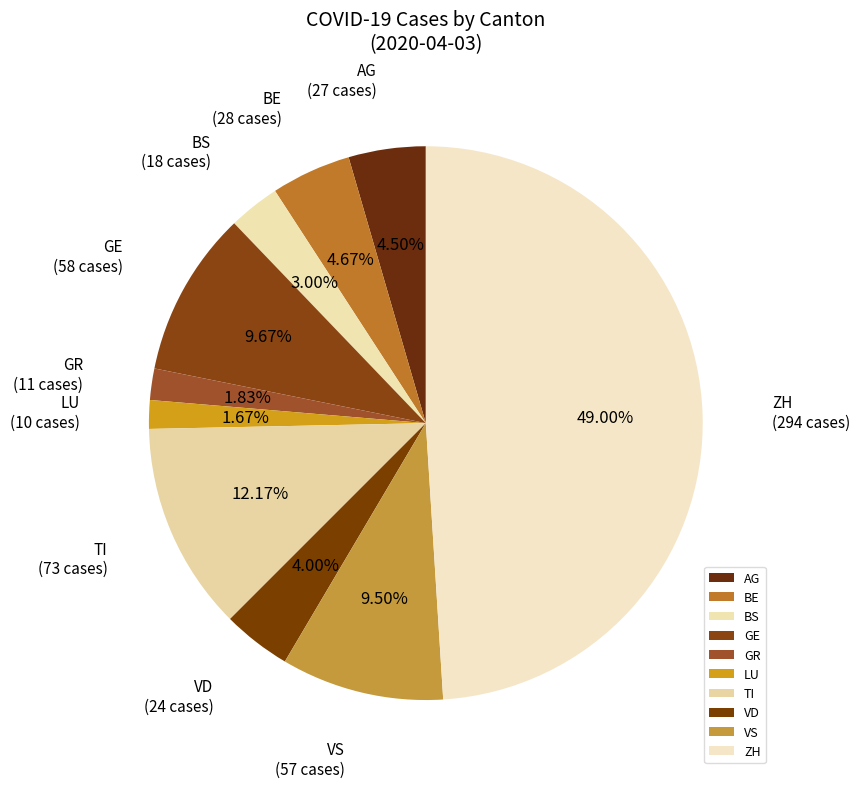

How many slices are in this pie chart?

10